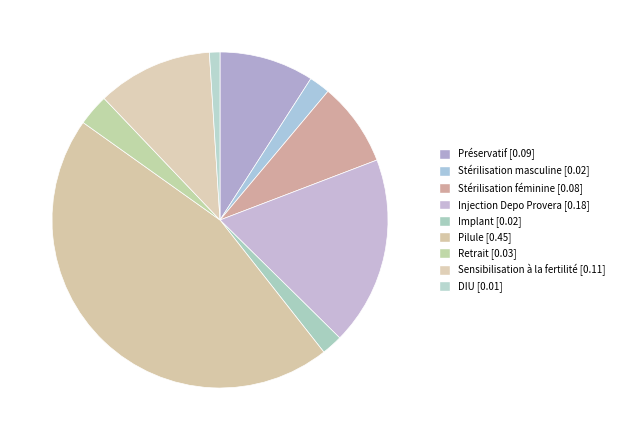

What percentage is NOT represented by Implant?

98.0%